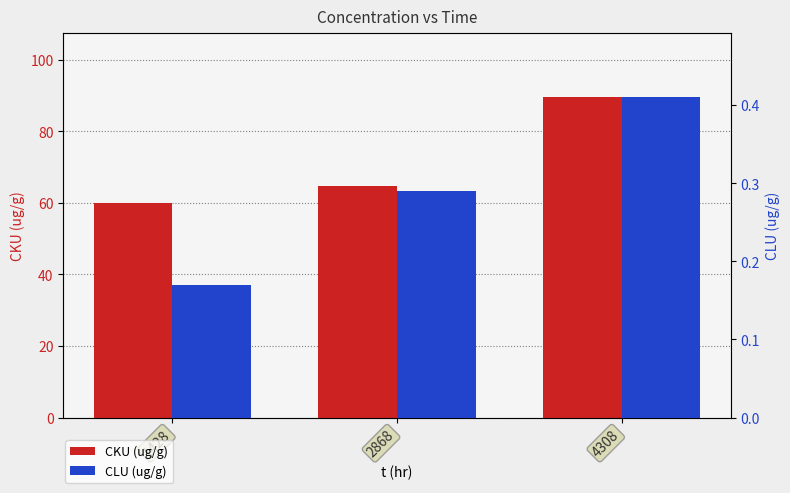

At how many categories does at least one series exceed 31?

3